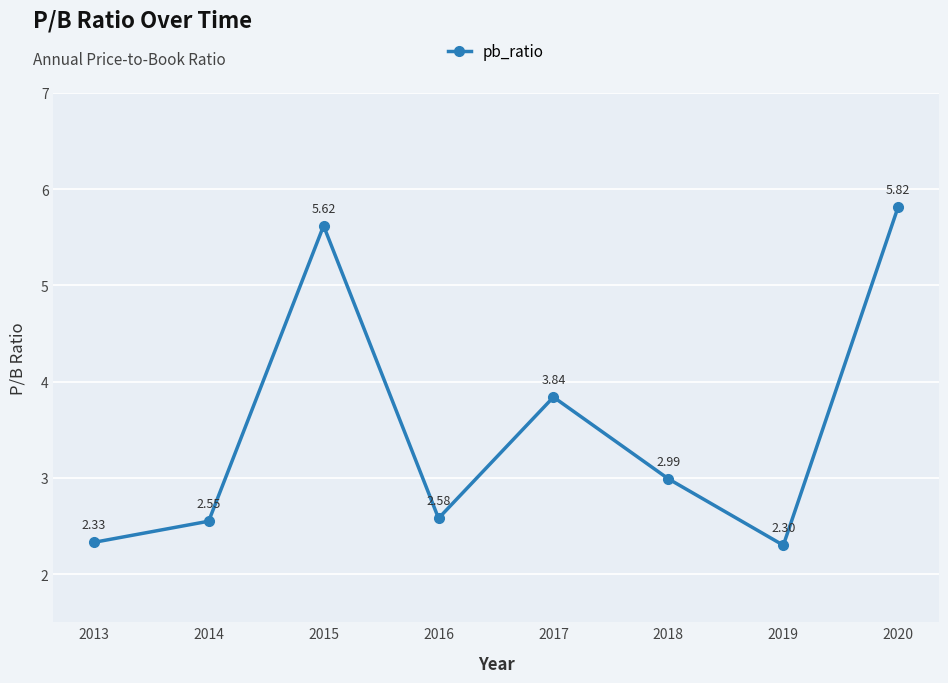

What is the difference between the second highest and minimum values?

3.3